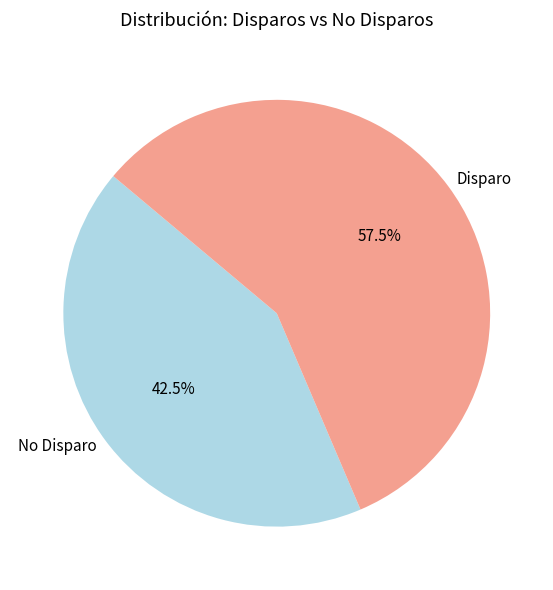

Which has a higher value, No Disparo or Disparo?

Disparo